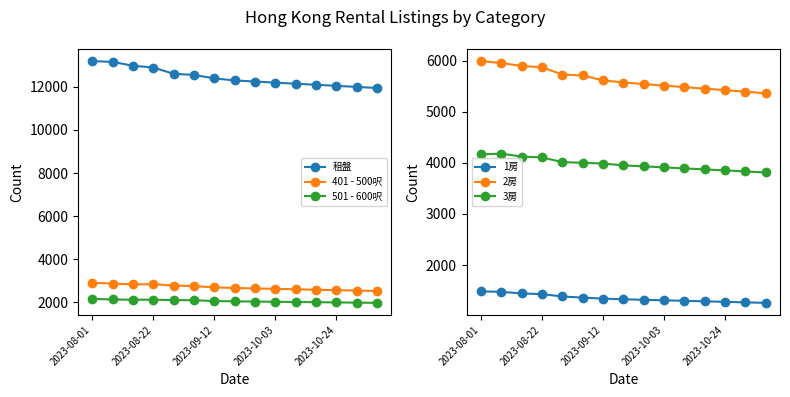

True or false: 501 - 600呎 and 401 - 500呎 cross at least once.

False